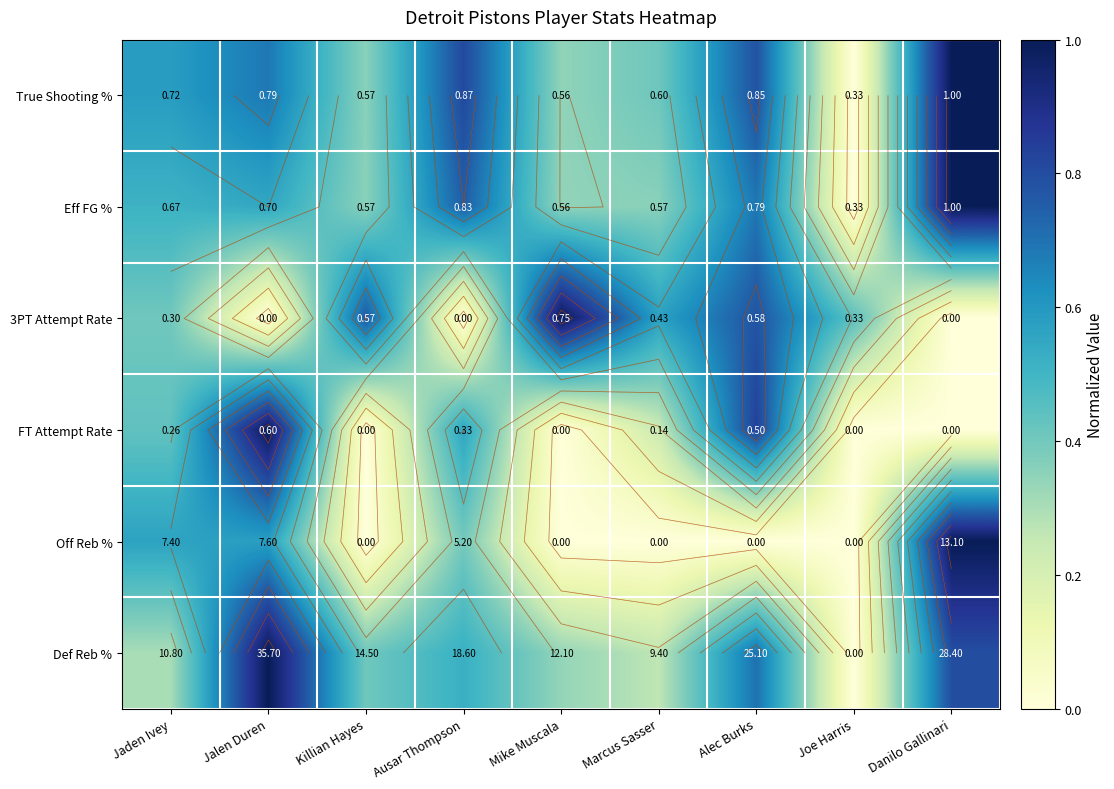

Count the number of data series in this chart.

6